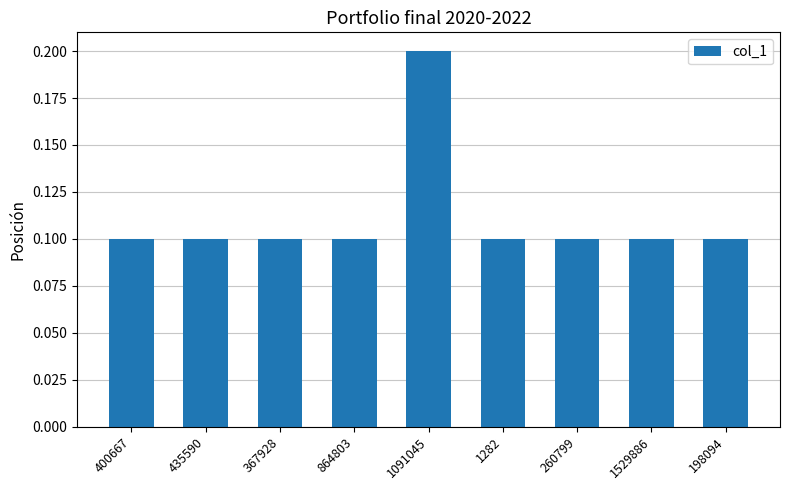

What is the label of the 7th bar from the right?

367928